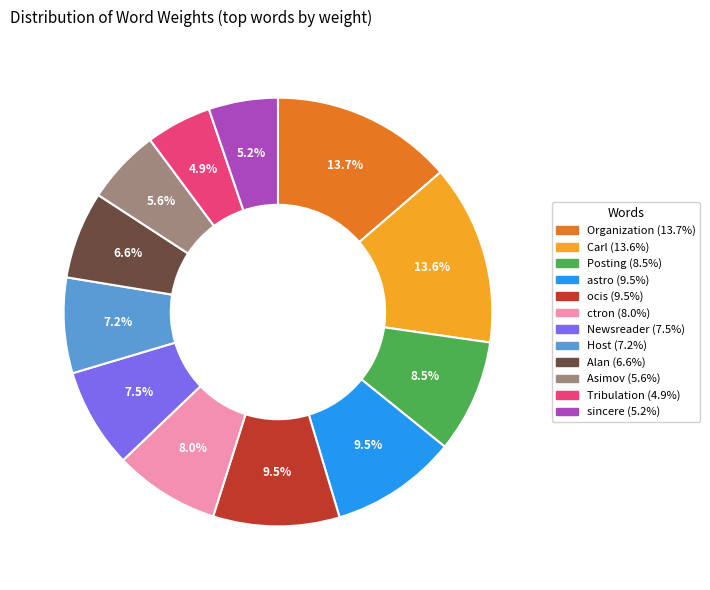

Is there any slice that represents more than half of the pie?

No